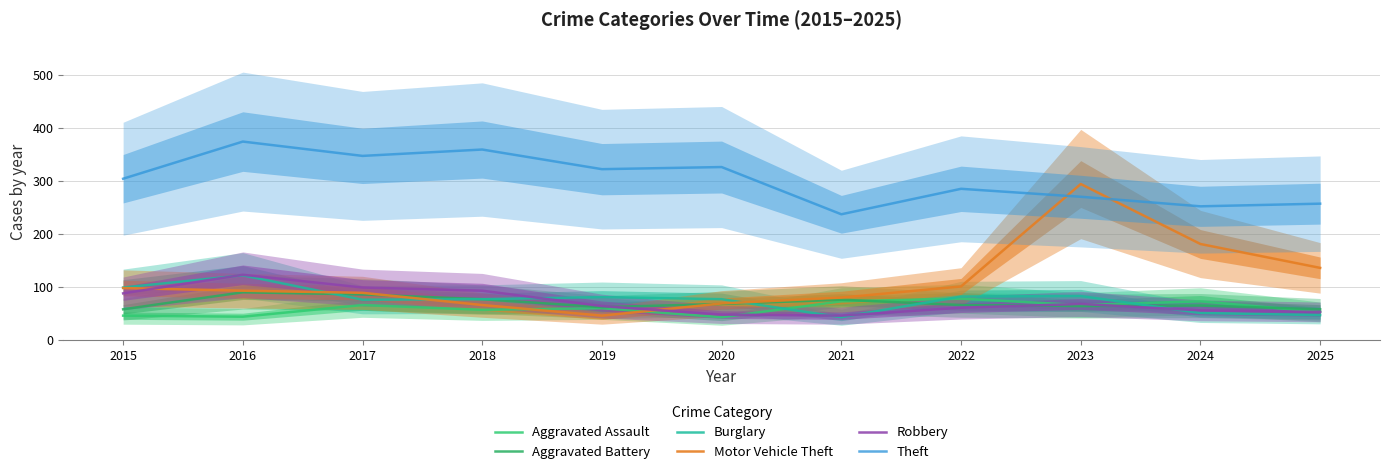

What is the total value across all series at 2022?

673